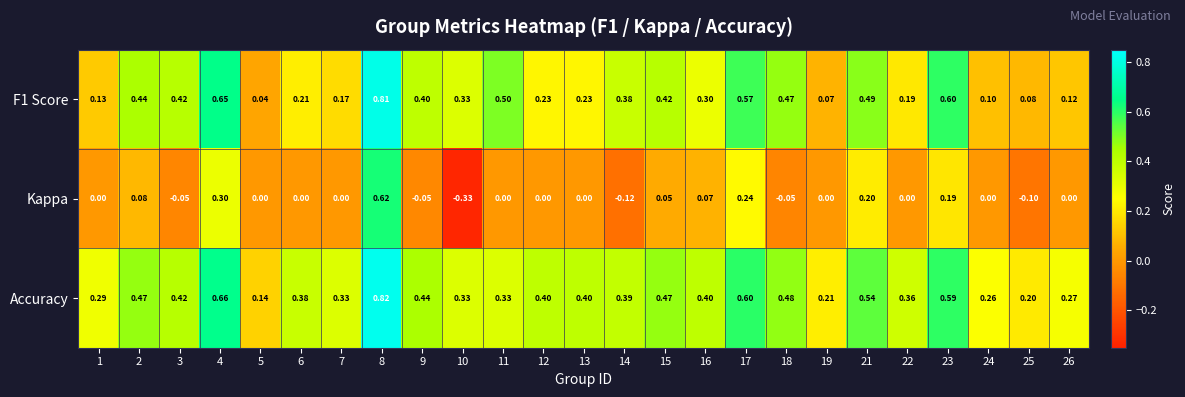

Is the value of Kappa at 16 greater than the value of F1 Score at 26?

No